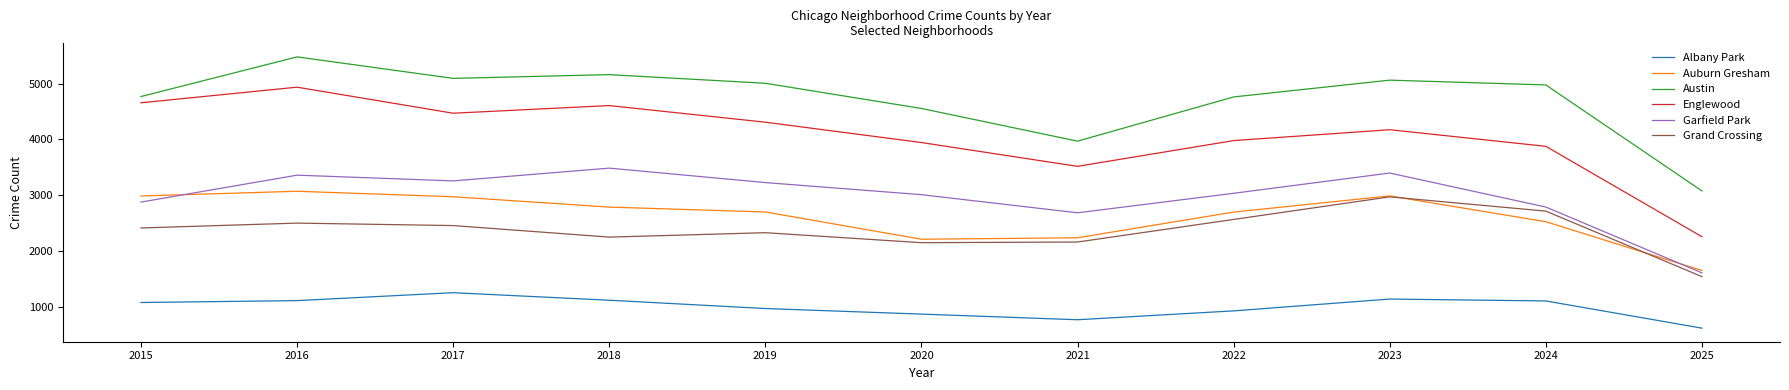

What is the spread (max minus min) of values at 2023?

3926